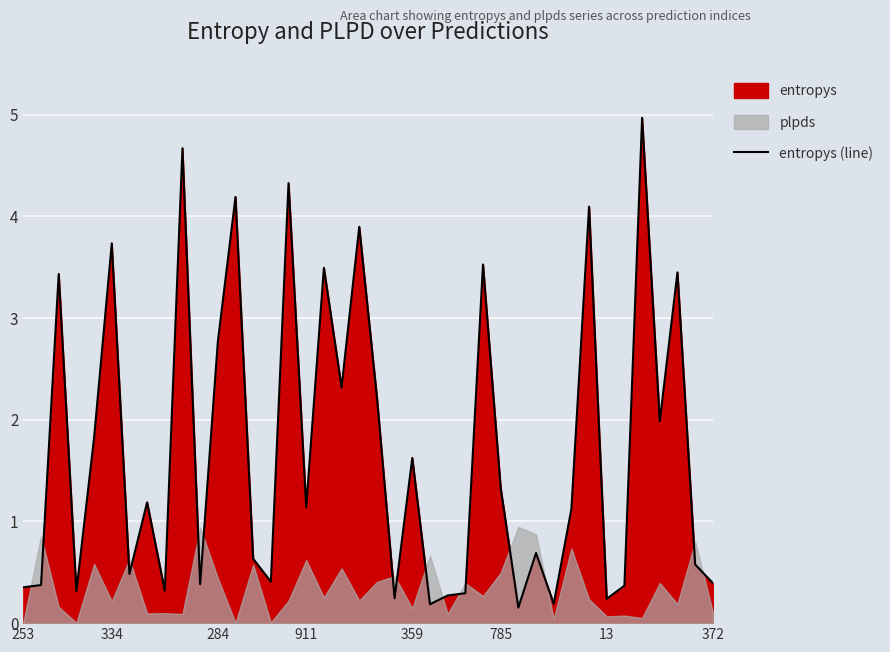

What is the sum of all values?

68.2